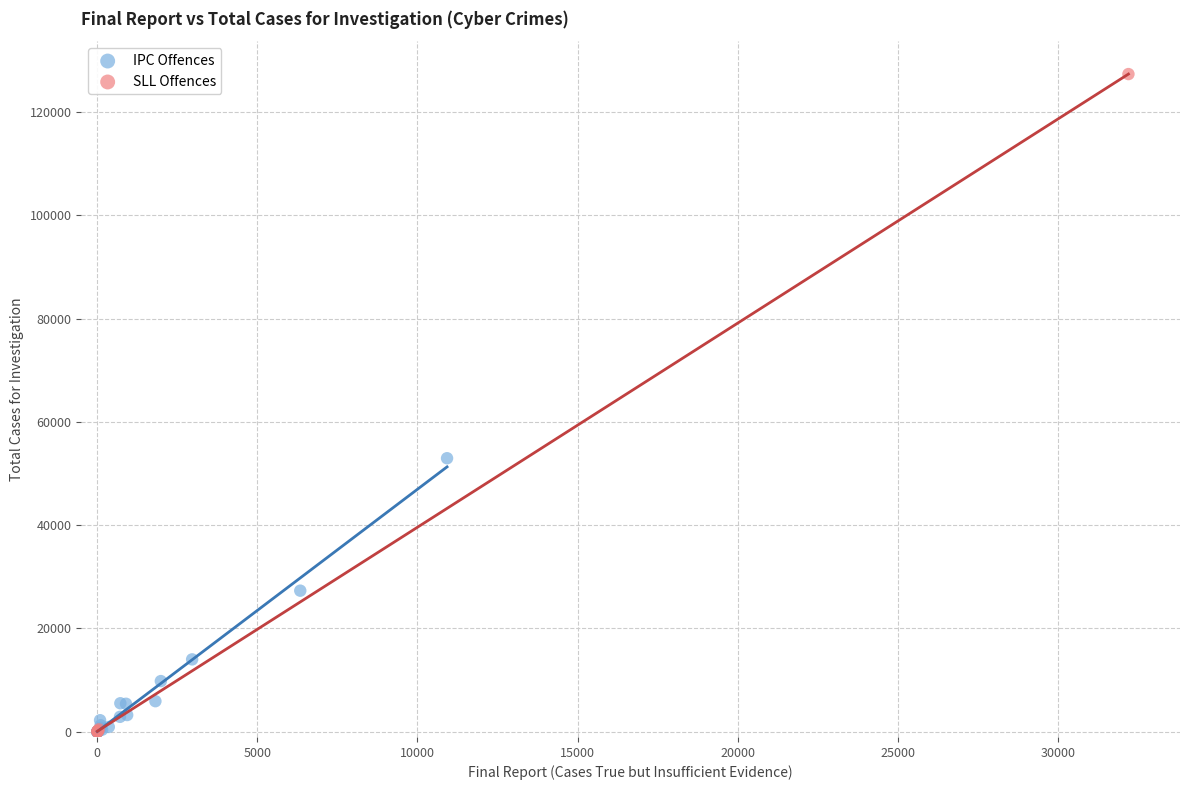

Which series contains the highest Y value?

SLL Offences